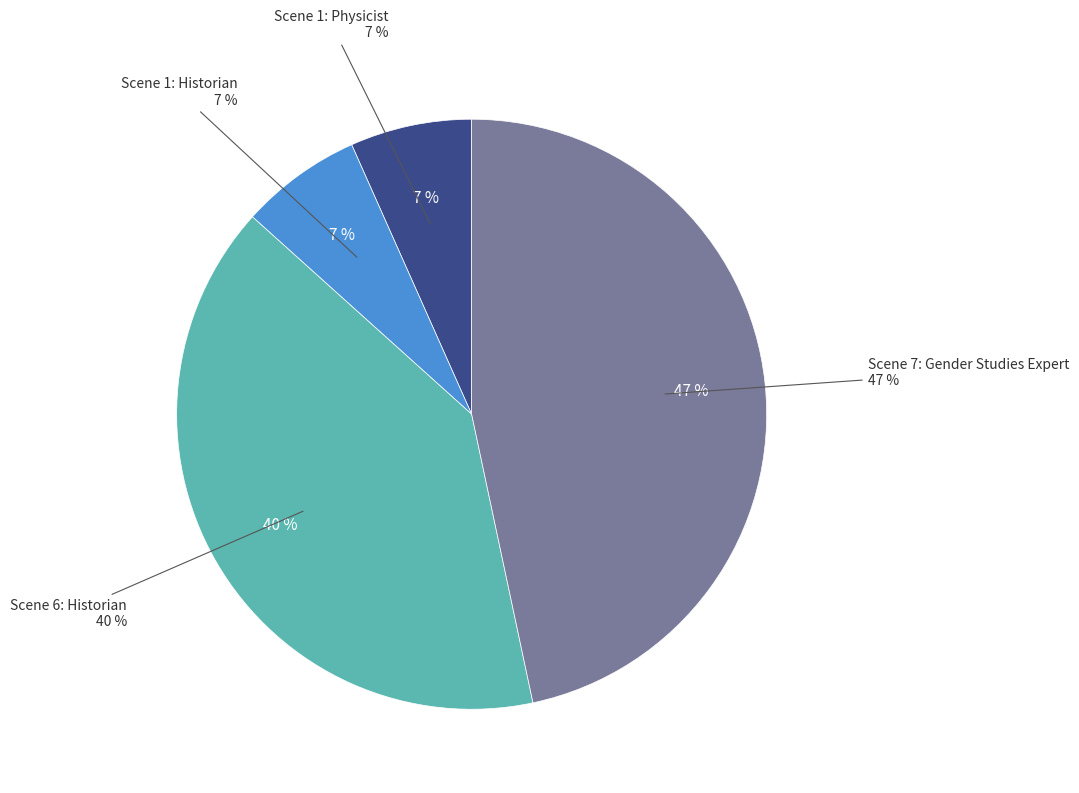

Rank the categories by value from highest to lowest.

Scene 7: Gender Studies Expert, Scene 6: Historian, Scene 1: Physicist, Scene 1: Historian